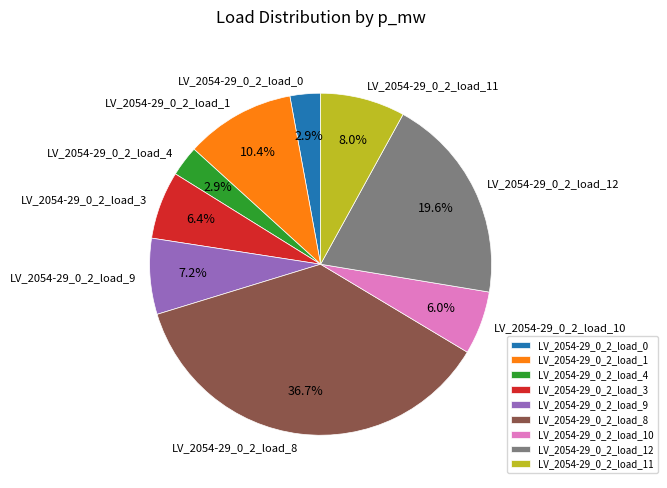

Does any single category account for the majority?

No